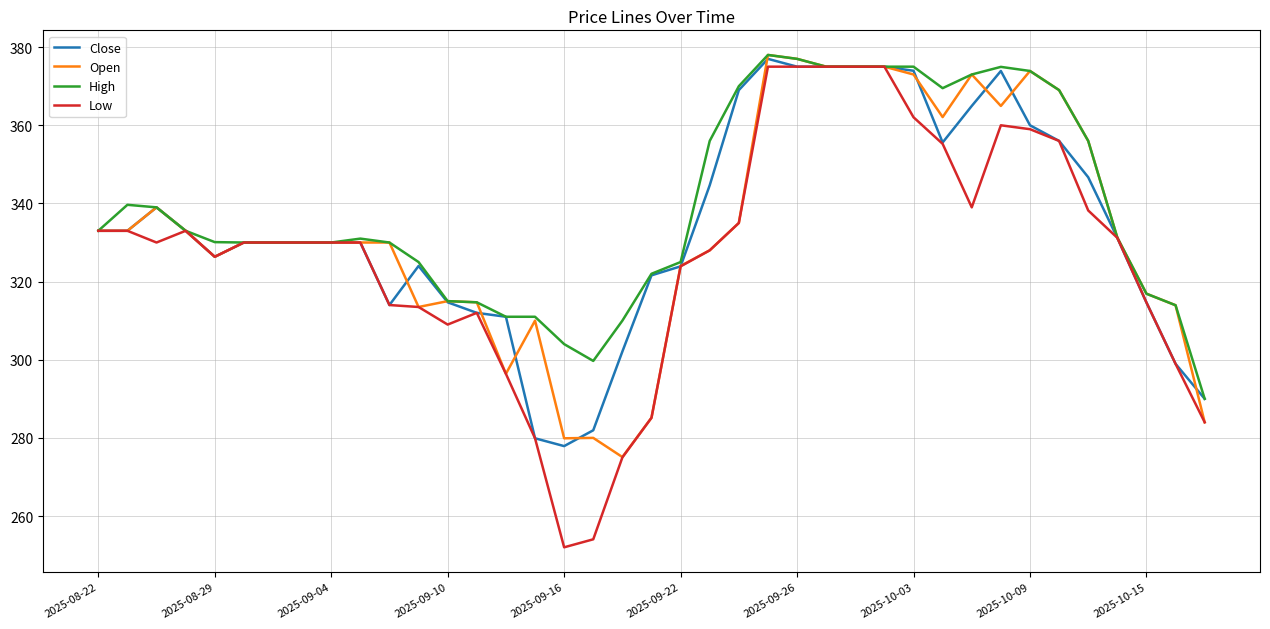

Which series has the widest spread of values?

Low